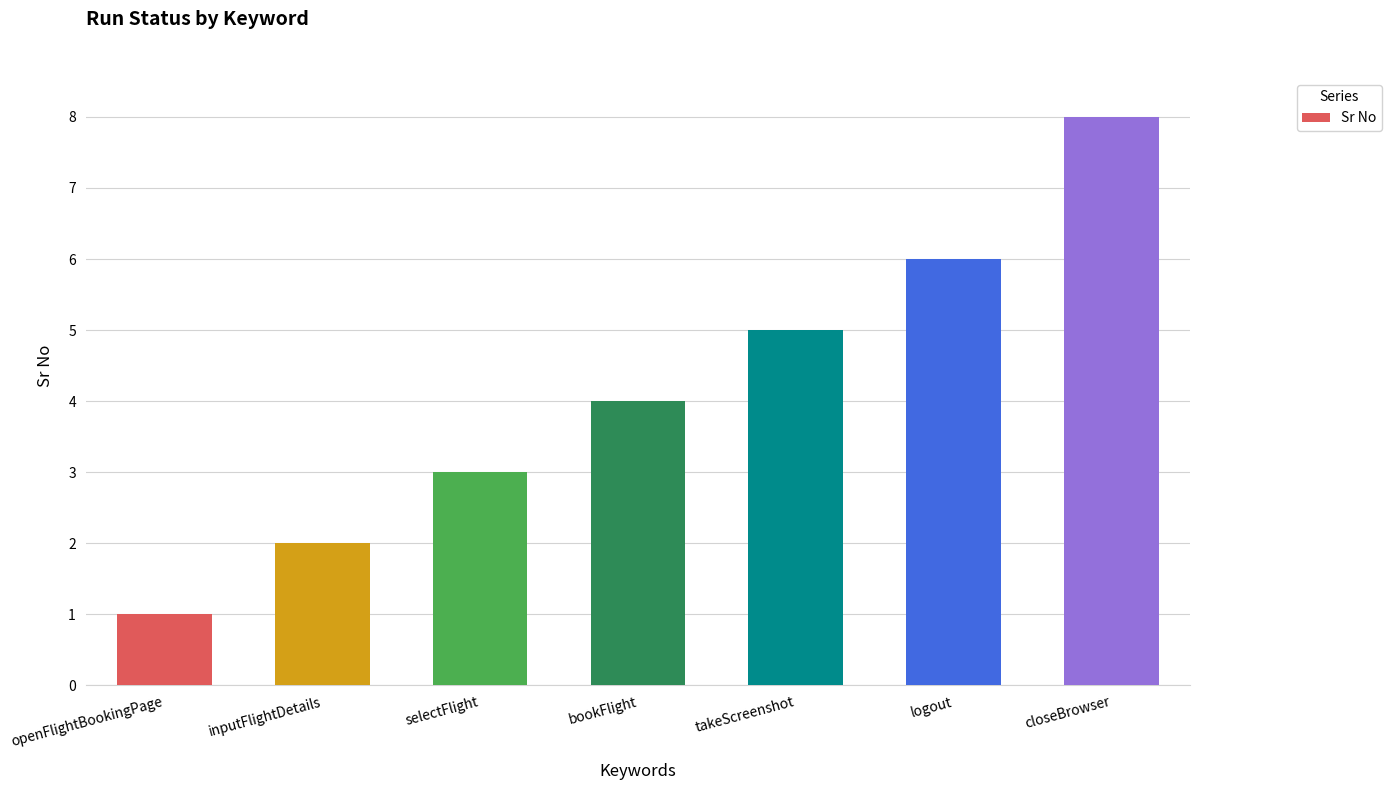

What is the sum of the values at closeBrowser and bookFlight?

12